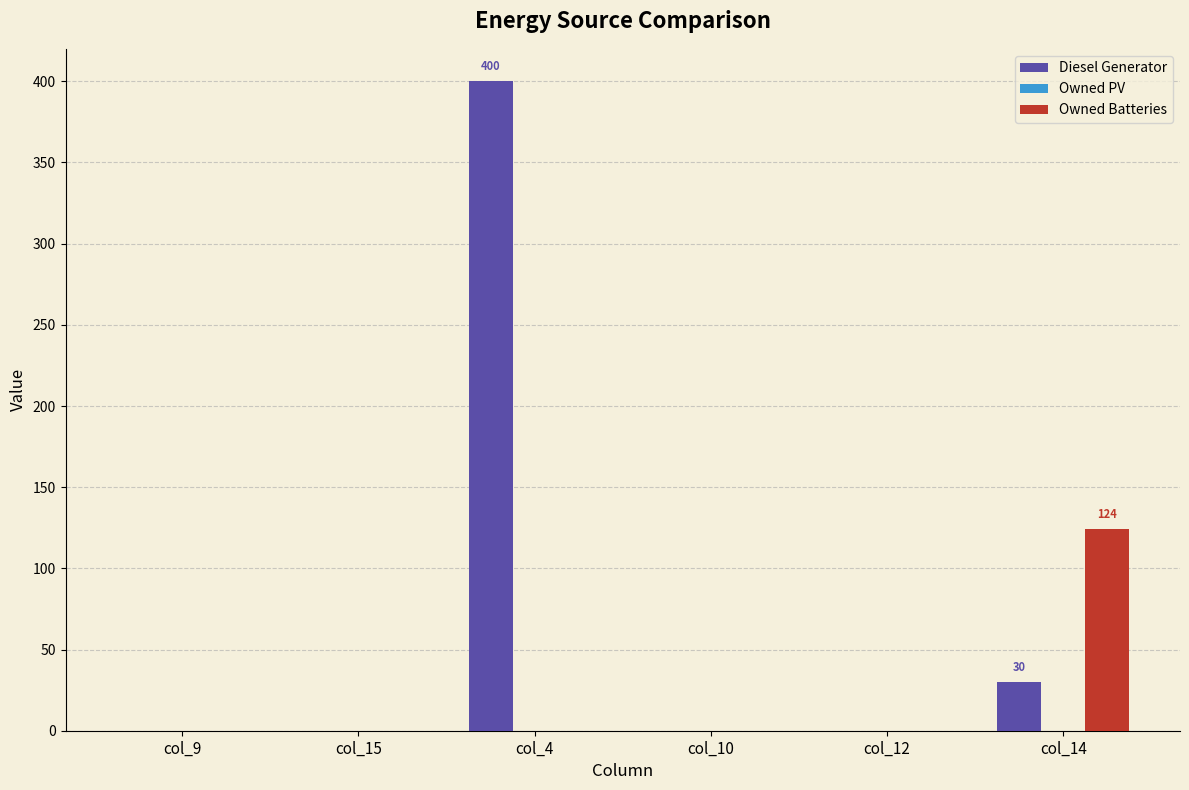

Reading left to right, transcribe all the data shown in this chart.

Diesel Generator: col_9=0	col_15=0	col_4=400	col_10=0	col_12=0	col_14=30
Owned Batteries: col_9=0	col_15=0	col_4=0	col_10=0	col_12=0	col_14=124